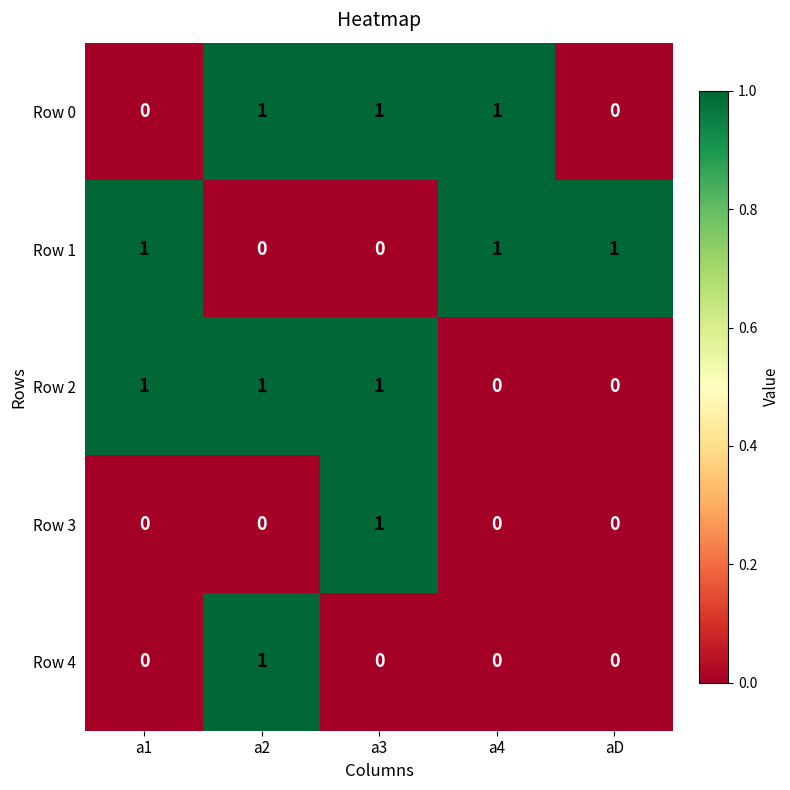

How many Row 3 values are between 0 and 1?

5